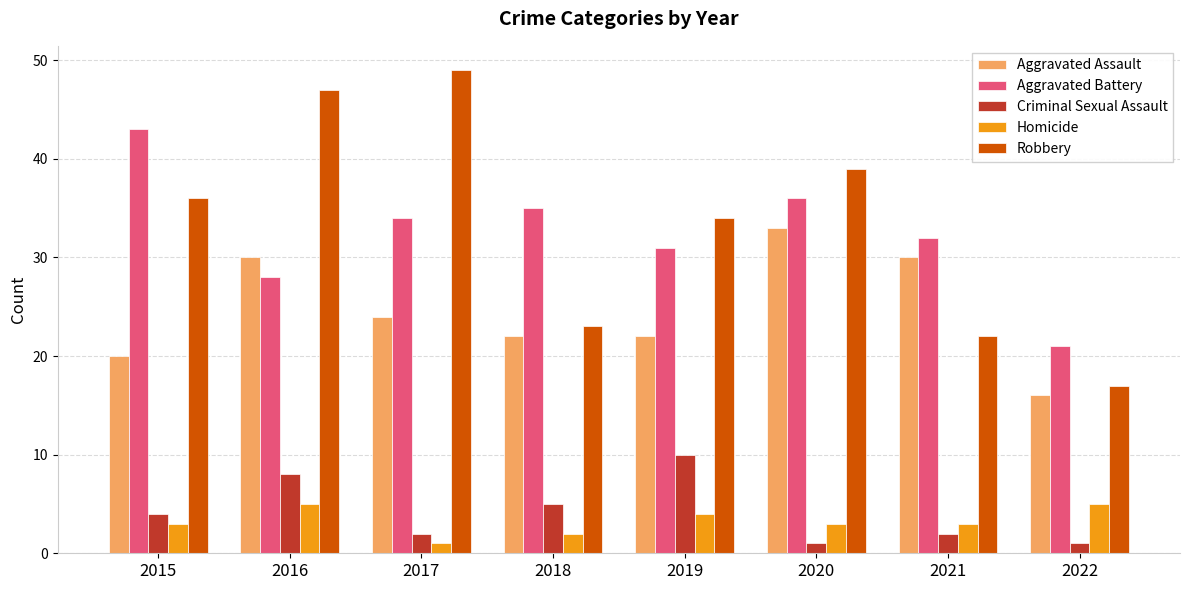

Which series has the largest range (max minus min)?

Robbery